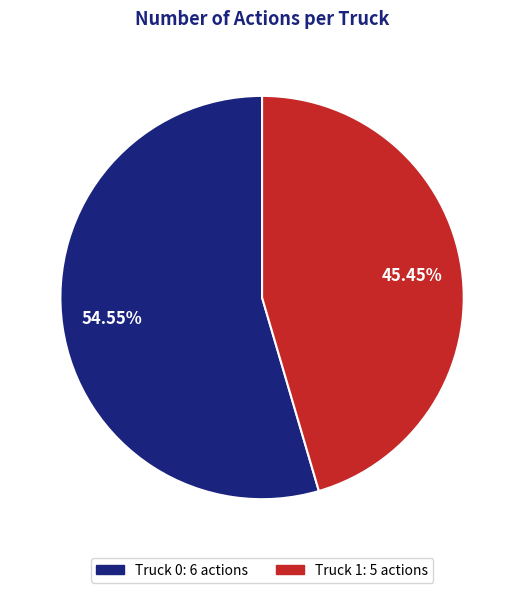

True or false: Truck 1 accounts for 39% of the total.

False